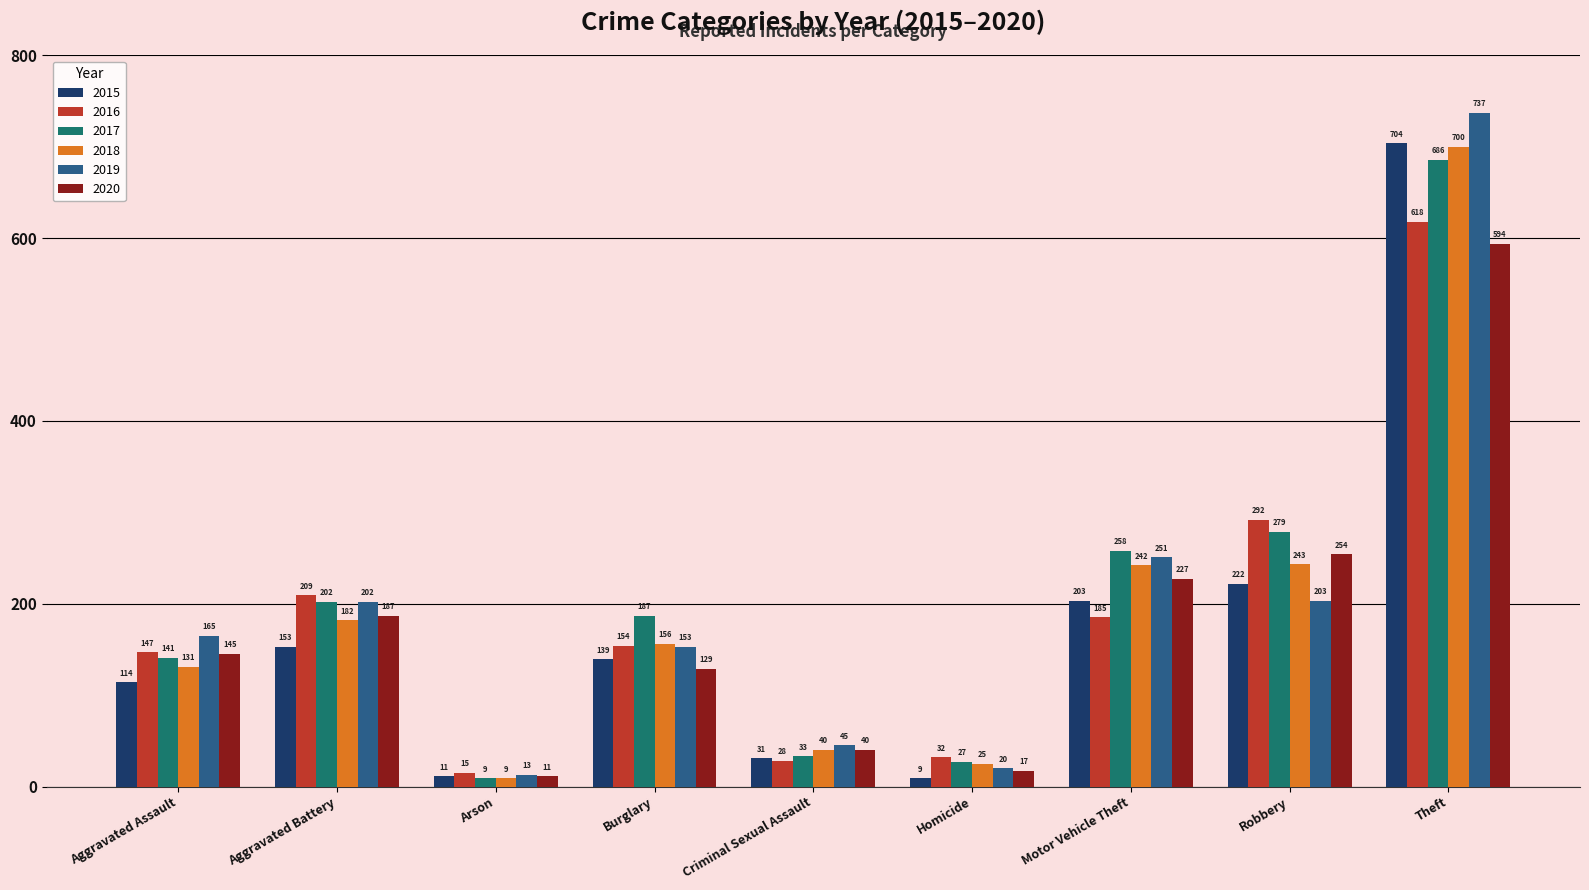

Is it true that 2016 equals 72 at Aggravated Assault?

False